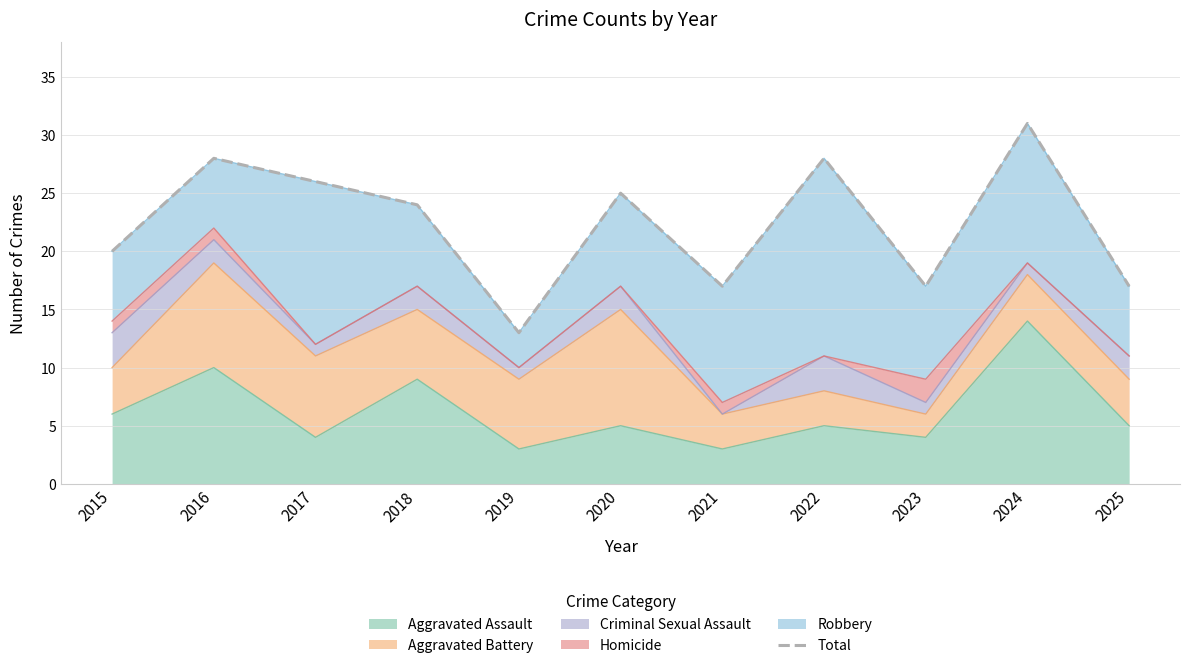

Does the chart have visible grid lines?

Yes